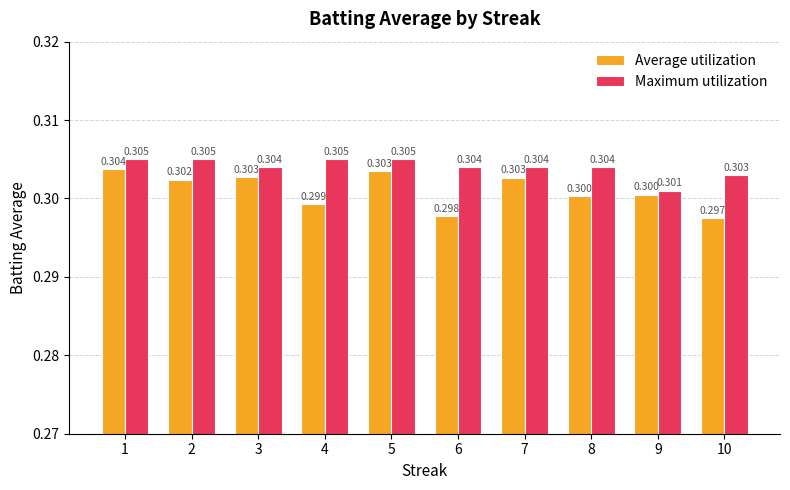

What is the highest value of the Average utilization series?

0.3